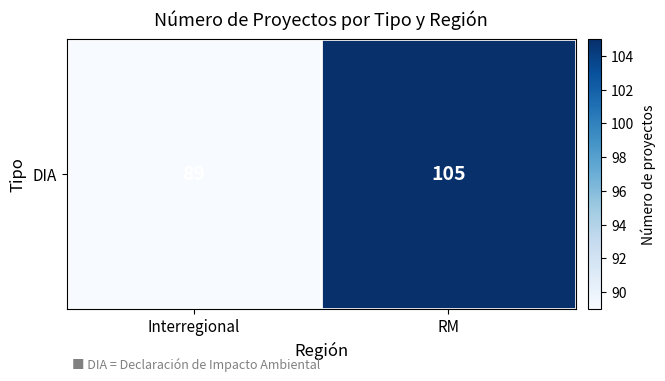

What is the maximum value shown in the chart?

105